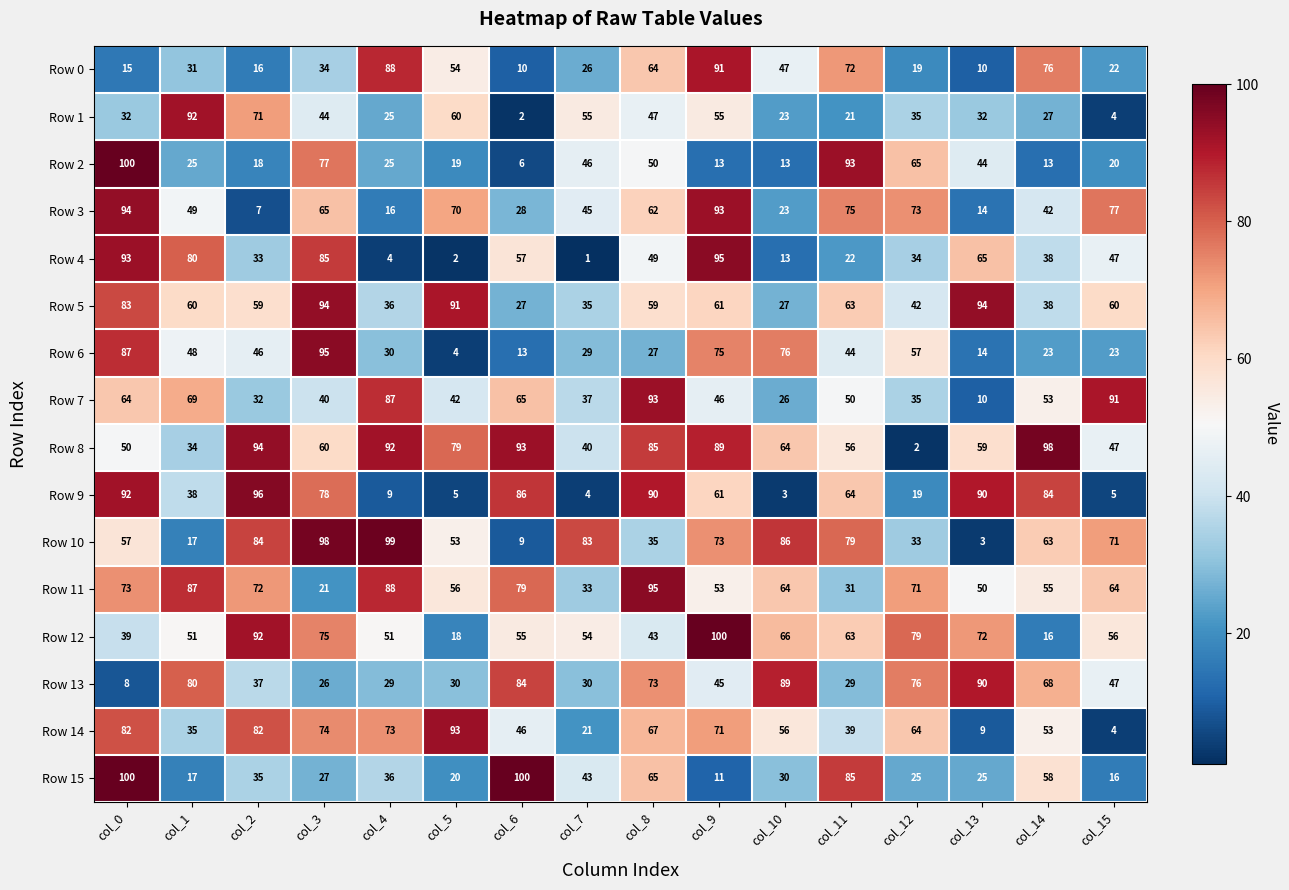

Where is Row 9 nearest to the value 49?

col_1